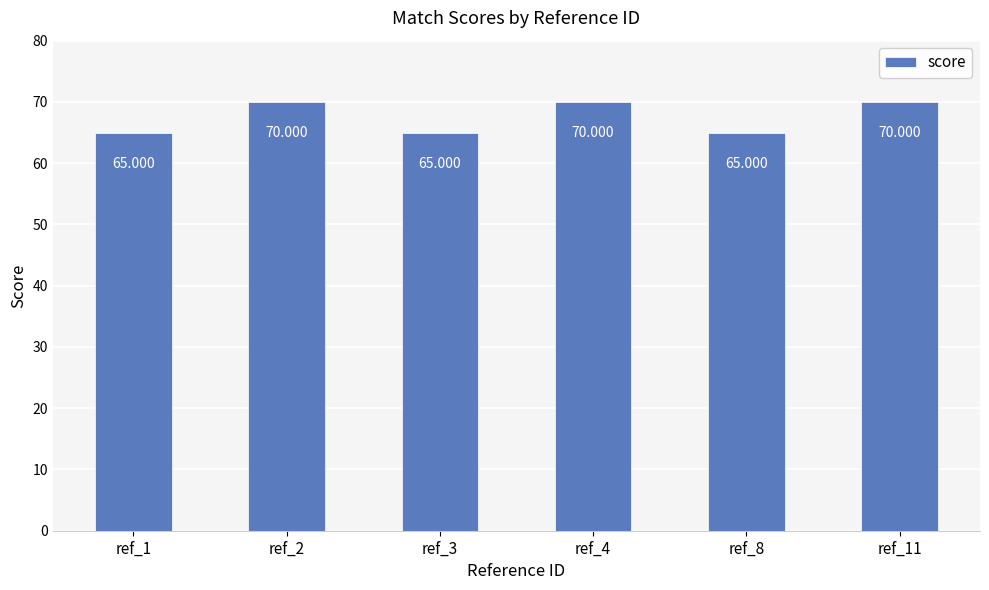

What is the average value?

68